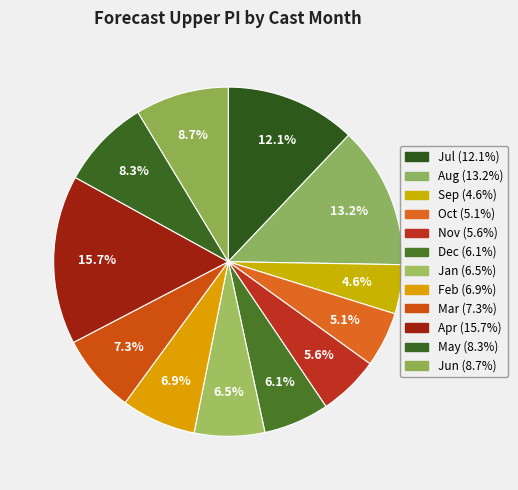

Count the number of slices in the pie.

12